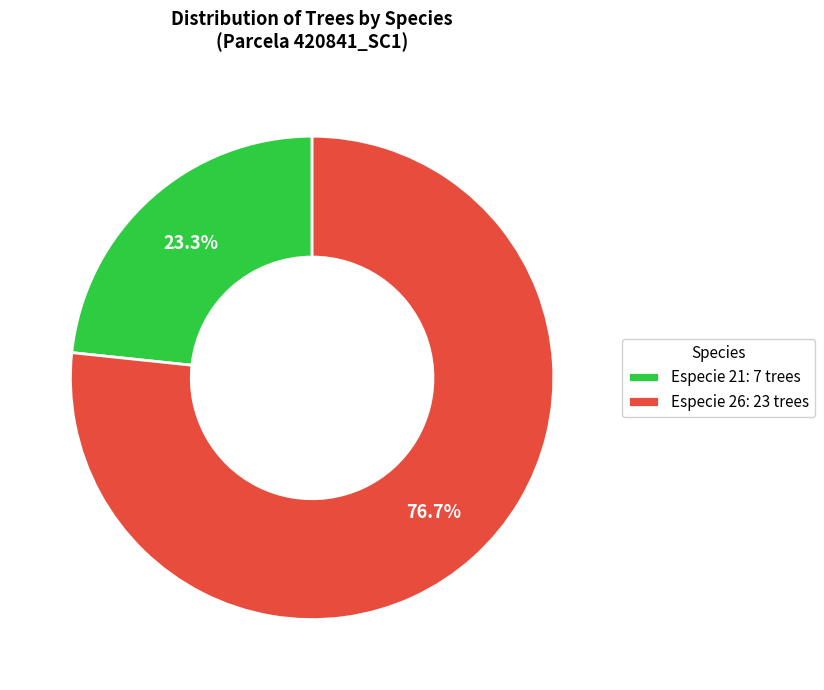

Is the sum of Especie 21 and Especie 26 greater than half?

Yes